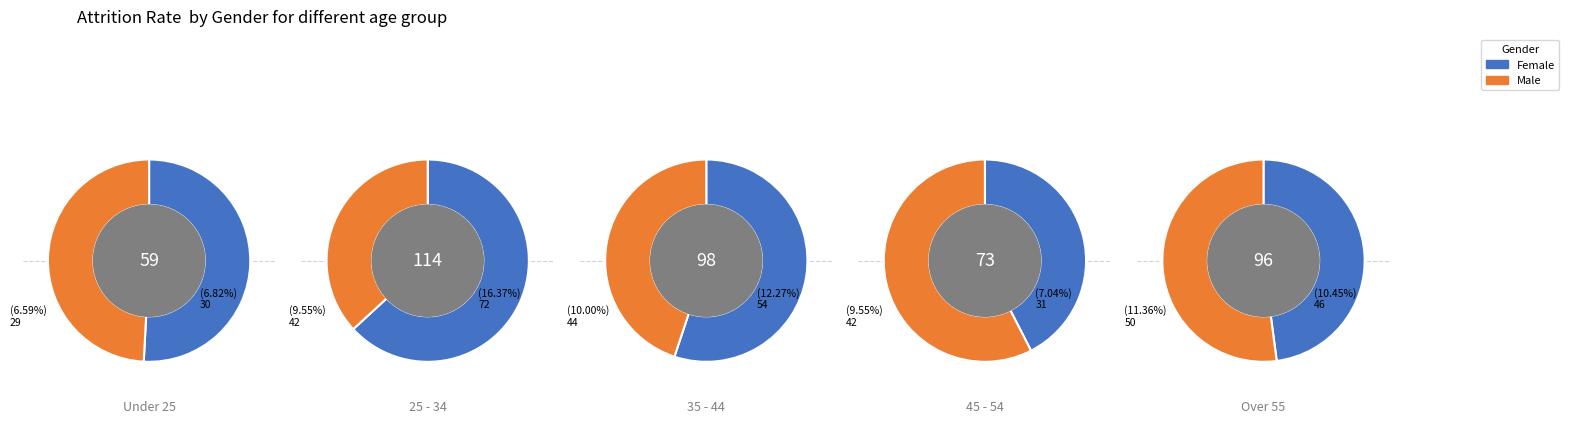

What percentage is the line6 slice, to the nearest percent?

7%